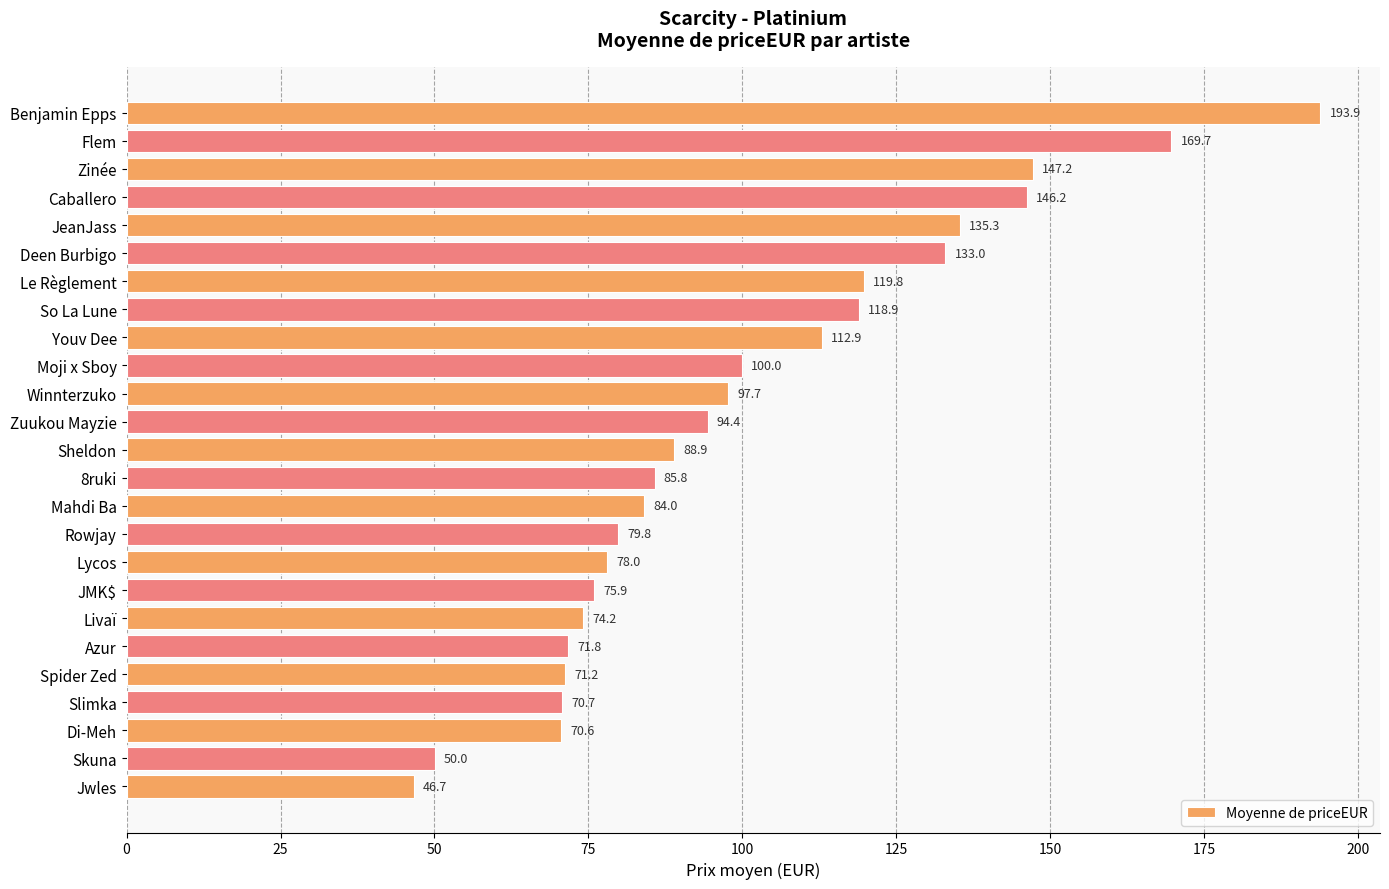

At which label is the value closest to 120?

Le Règlement